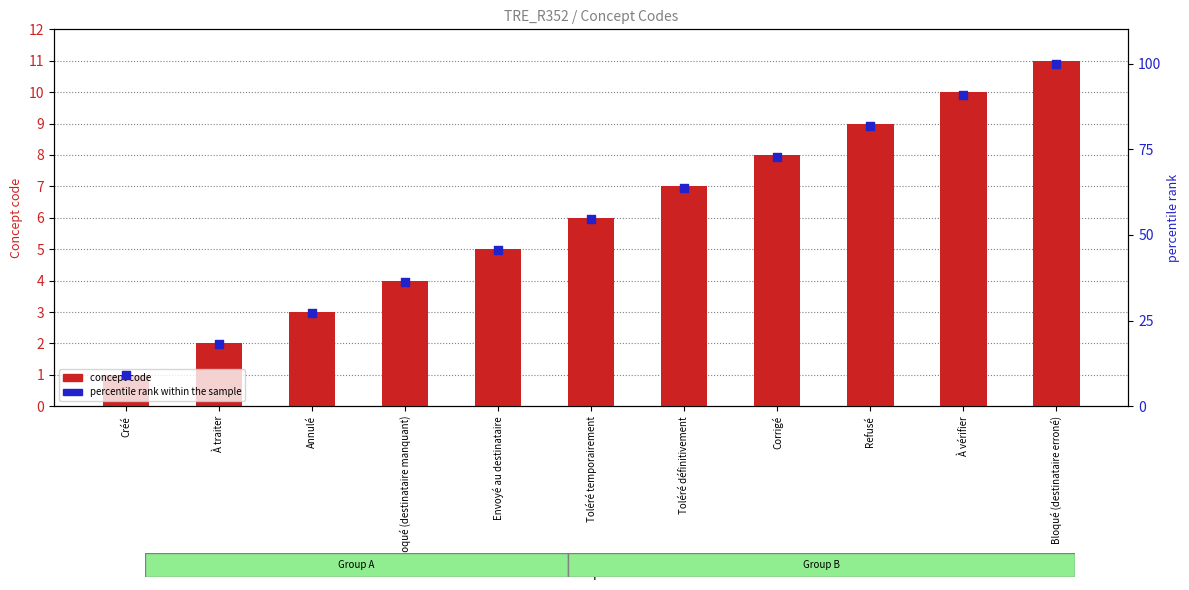

Which series reaches the minimum Y coordinate?

concept code